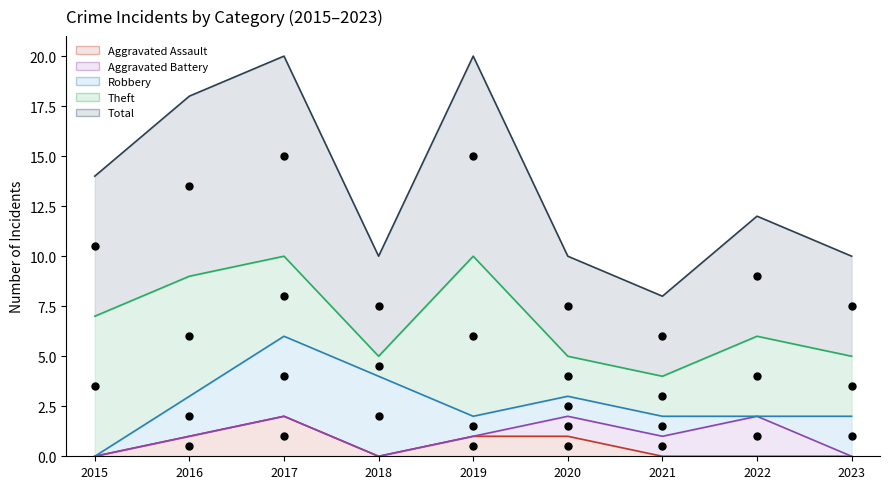

Is the value of Aggravated Battery at 2020 greater than the value of Robbery at 2018?

No